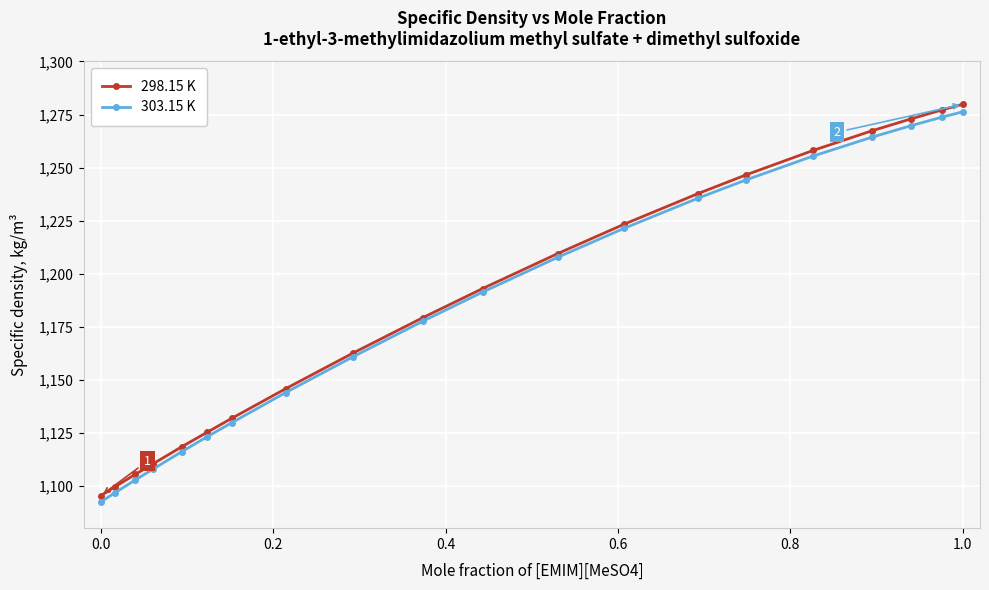

Which series has the largest total across all categories?

298.15 K